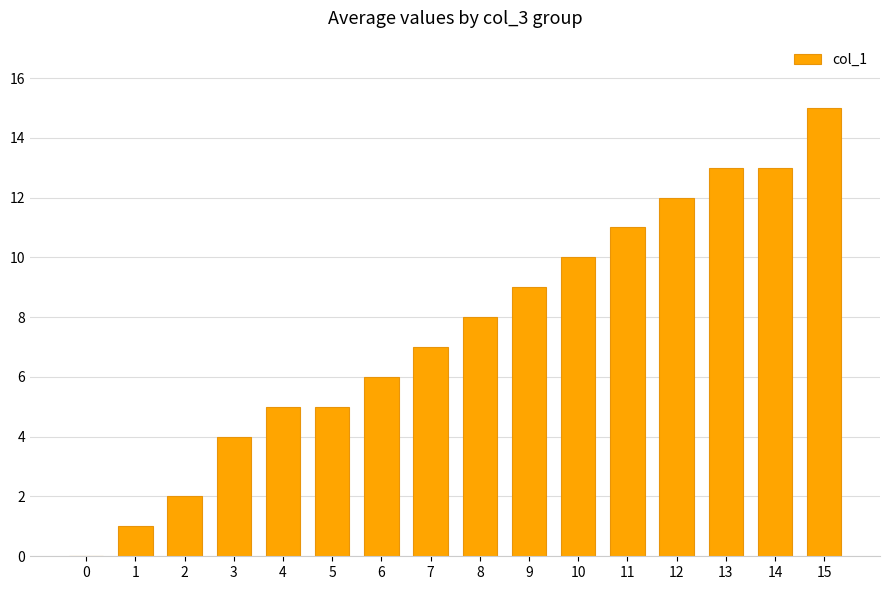

True or false: the data shows 1 at 3.

False